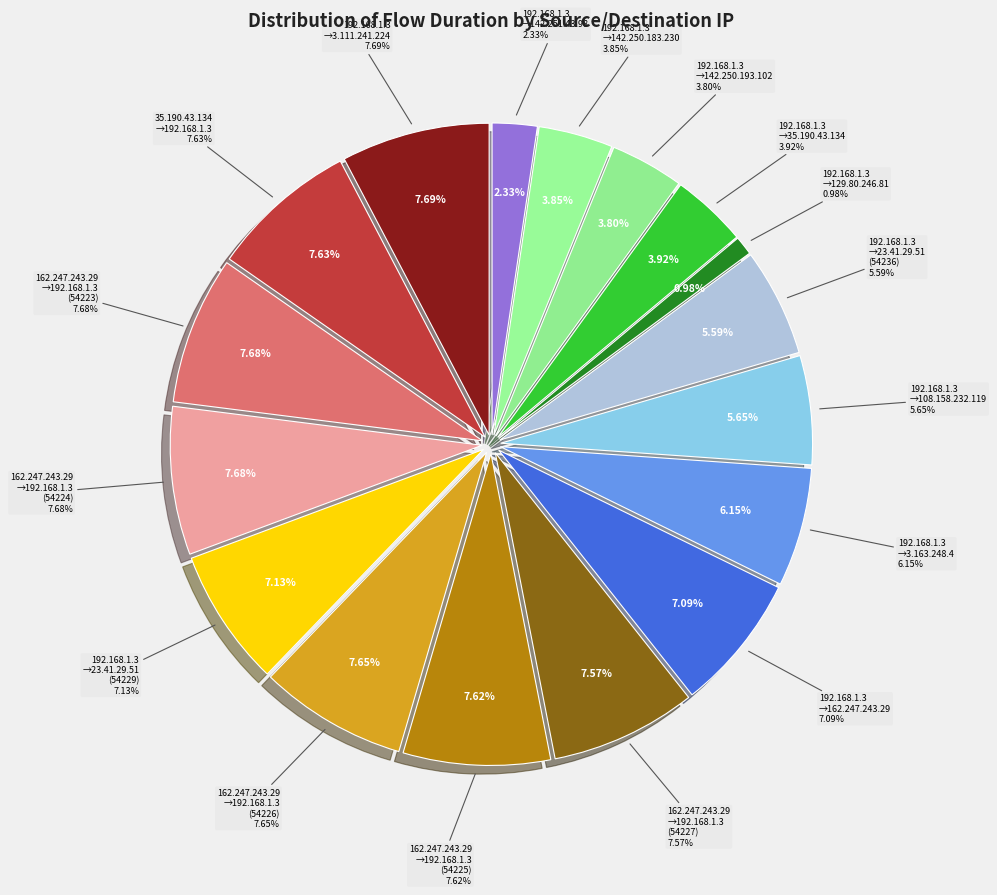

To the nearest percent, what portion does 162.247.243.29->192.168.1.3 (54225) represent?

8%